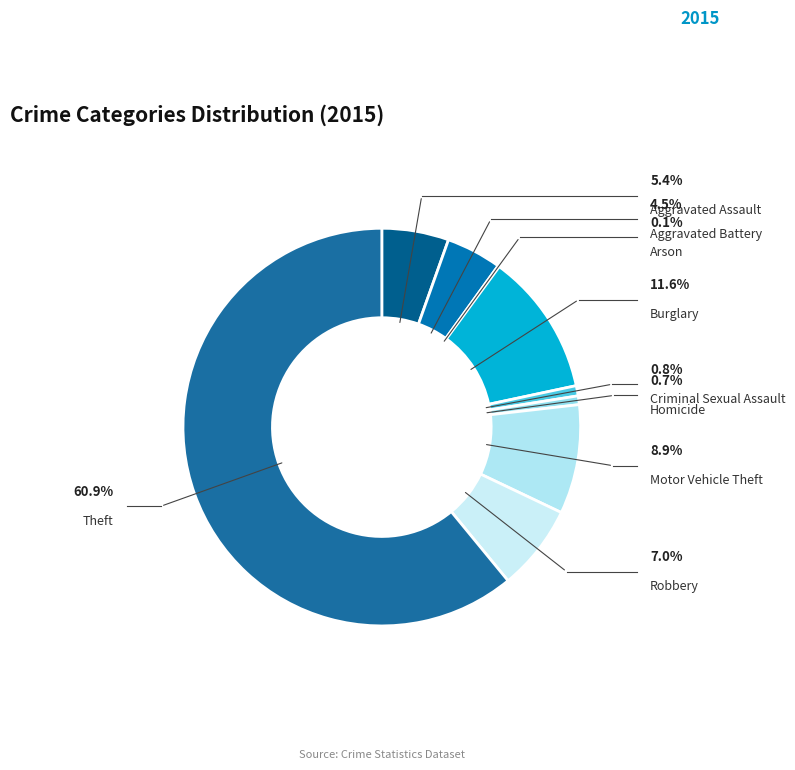

Rank the categories by value from lowest to highest.

Arson, Homicide, Criminal Sexual Assault, Aggravated Battery, Aggravated Assault, Robbery, Motor Vehicle Theft, Burglary, Theft